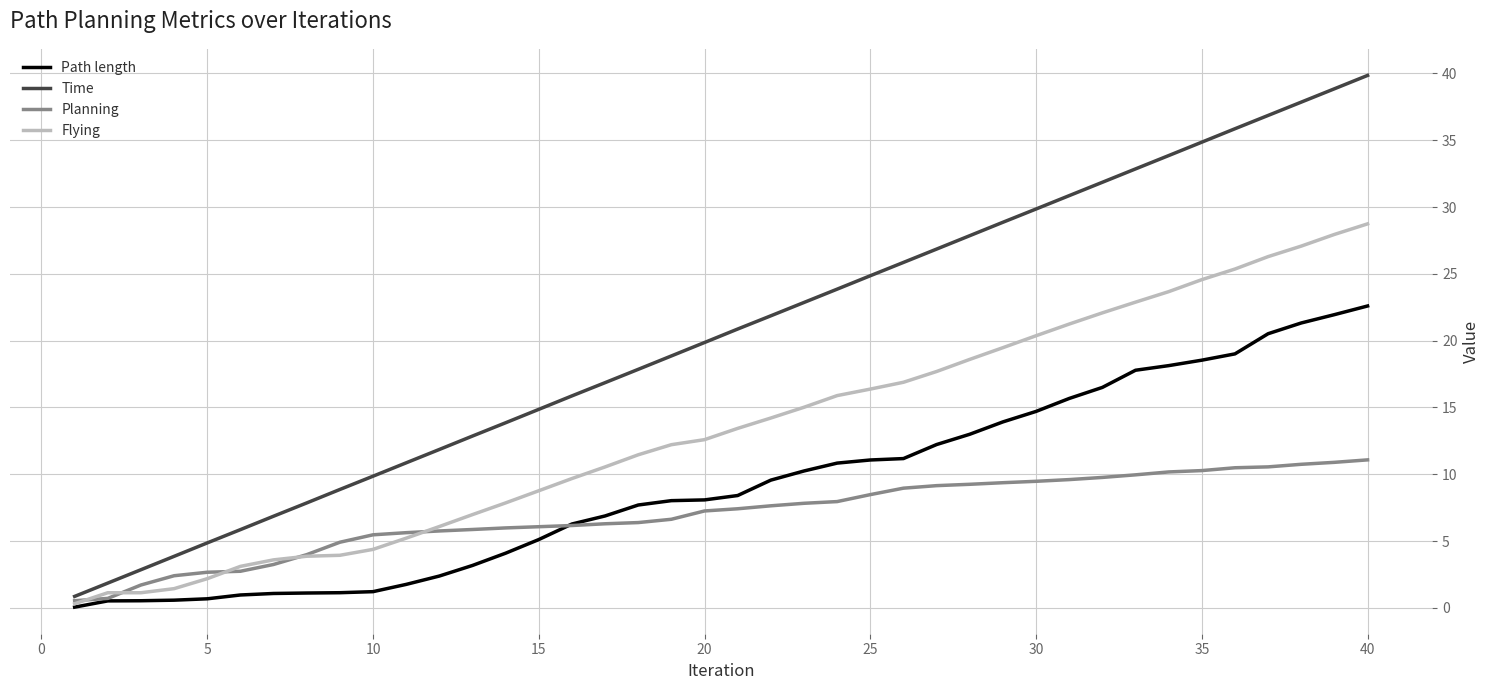

Rank the series by their average value, from lowest to highest.

Planning, Path length, Flying, Time